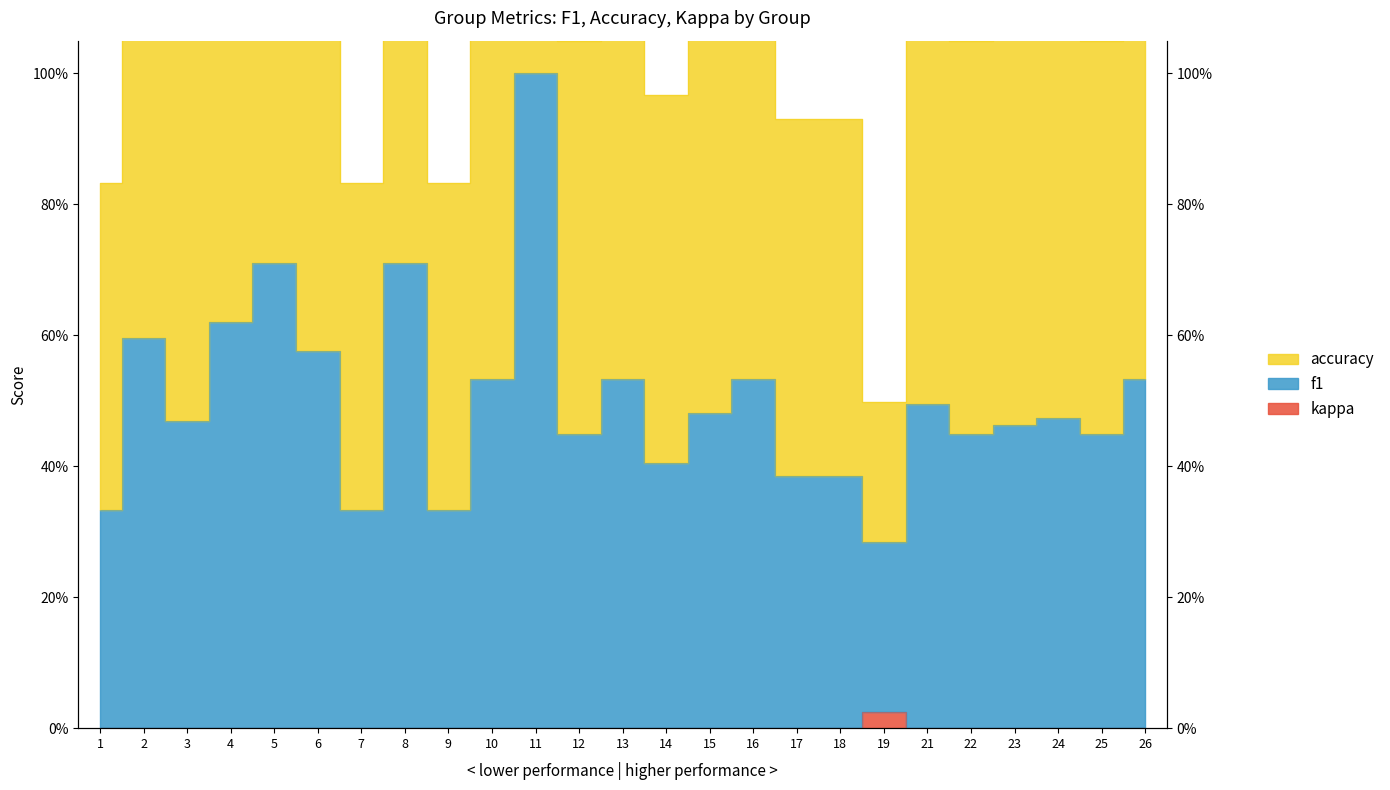

Which series has the largest total across all categories?

accuracy